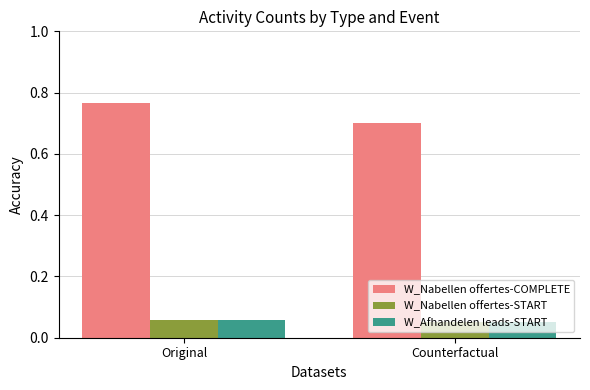

Where is W_Nabellen offertes-START nearest to the value 0?

Counterfactual